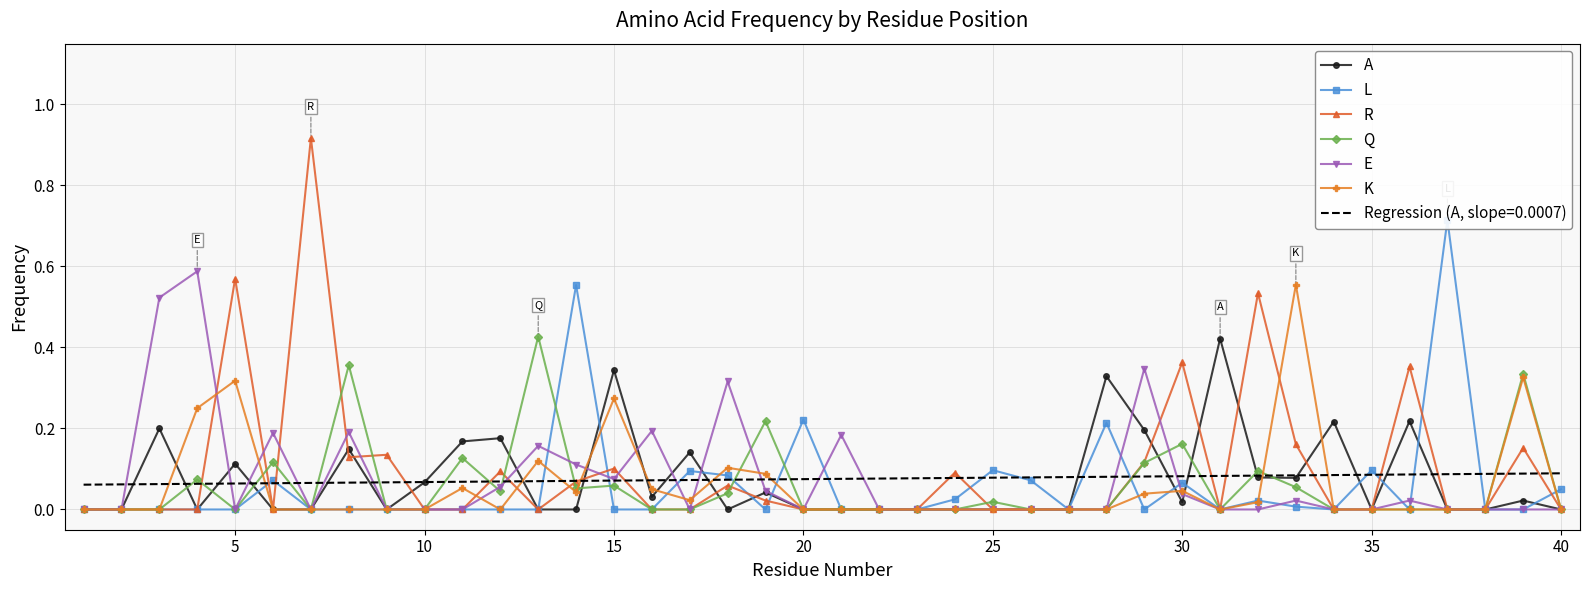

True or false: R has a value of 0.4 at 10.

False